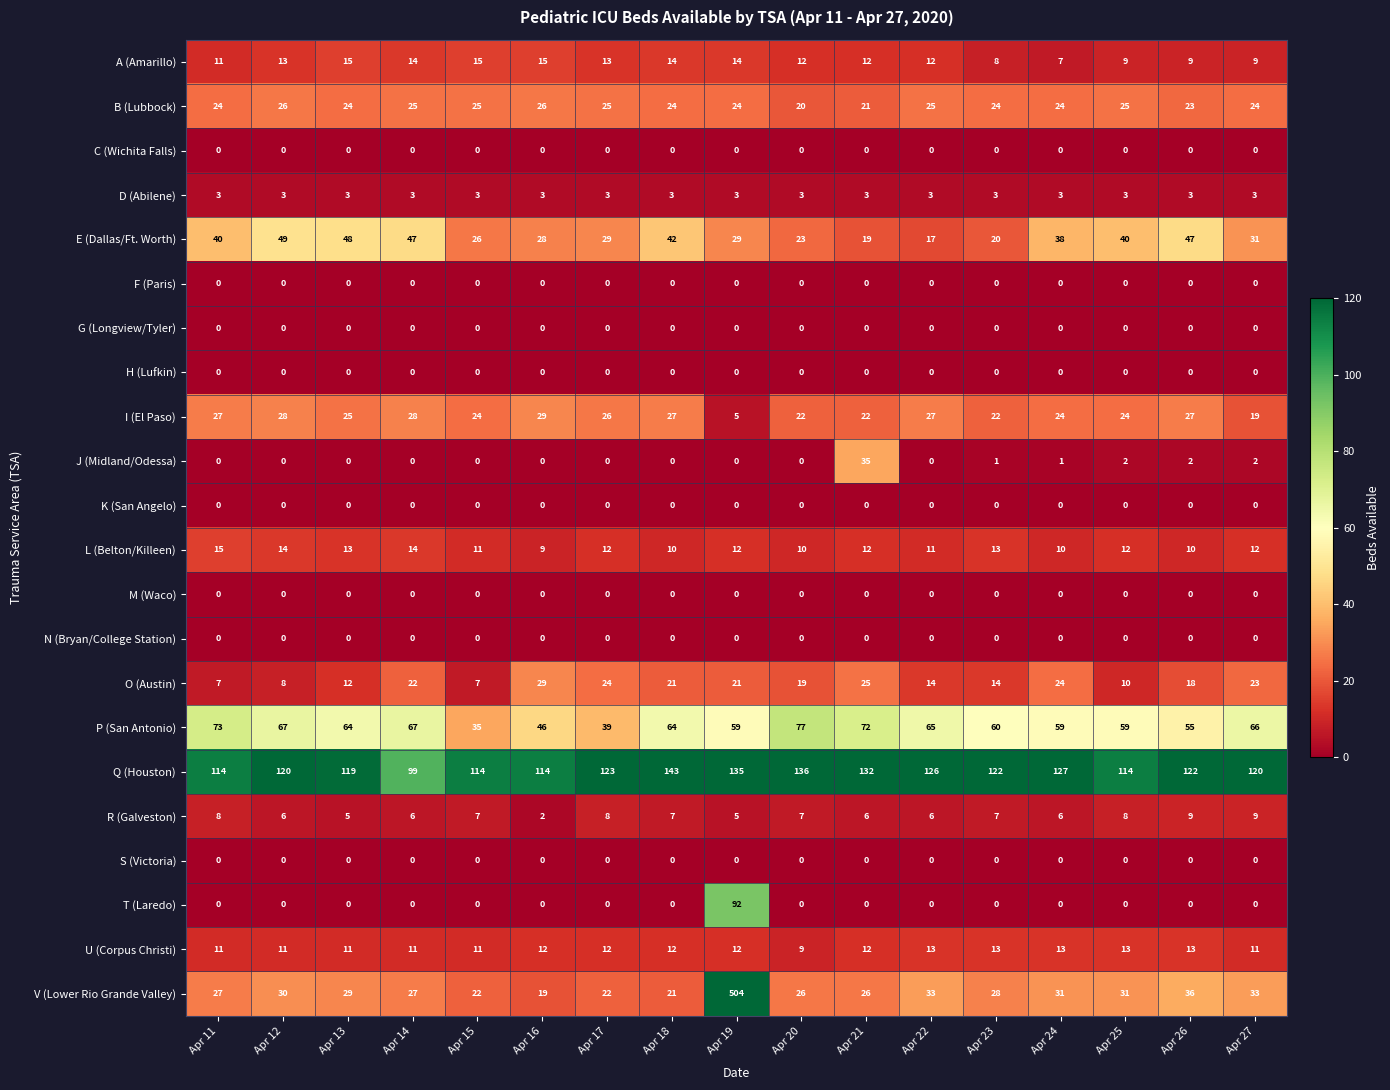

The I (El Paso) series shows 12 at Apr 24. True or false?

False